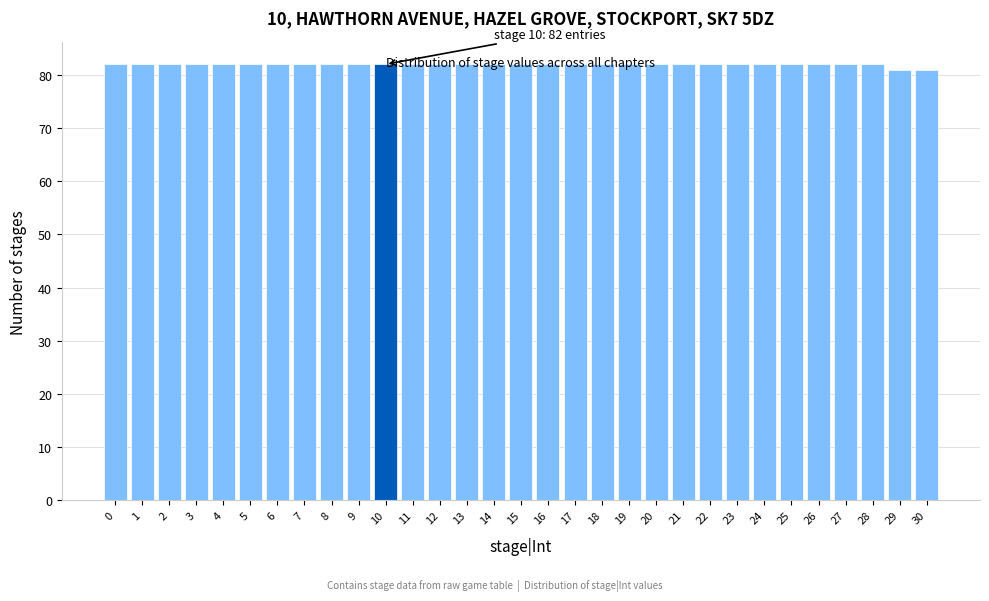

What is the value of the 2nd bar from the left?

82